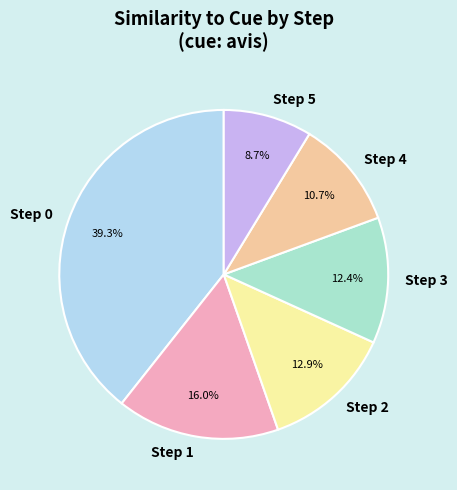

Is there any slice that represents more than half of the pie?

No